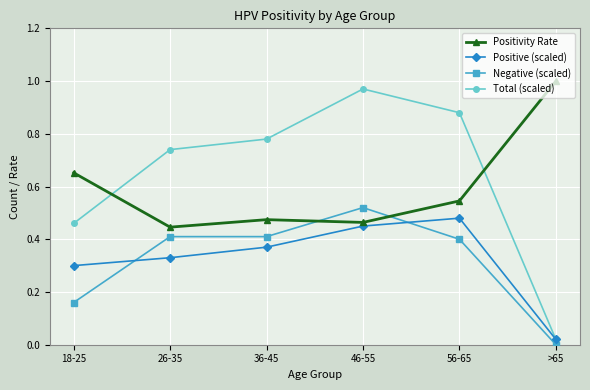

What position from the right is >65?

1